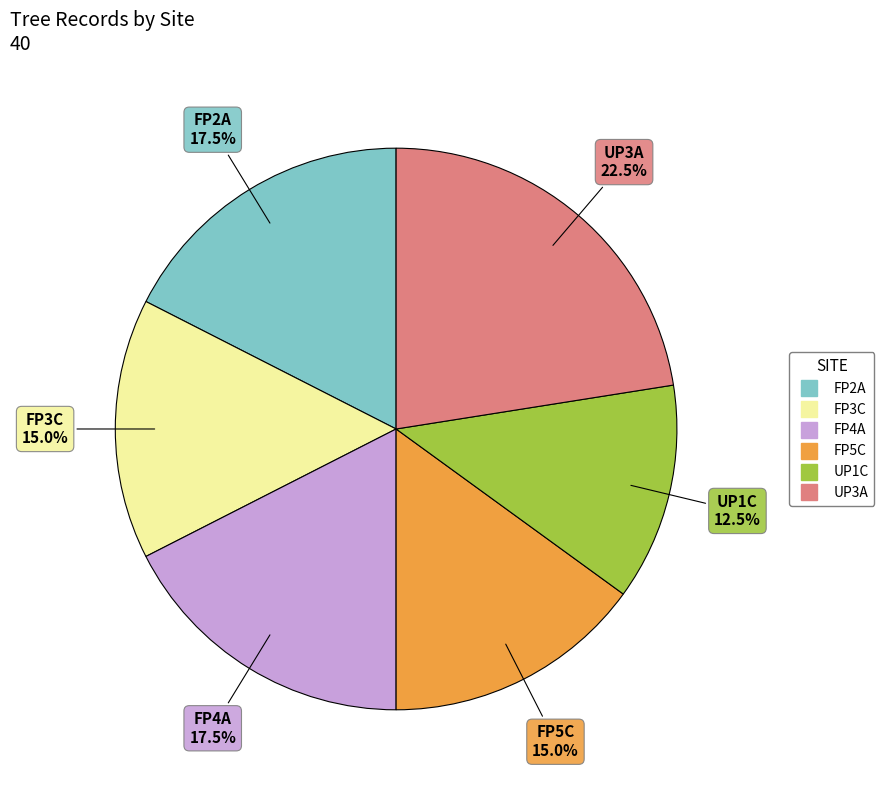

Between FP4A and UP3A, which is larger?

UP3A